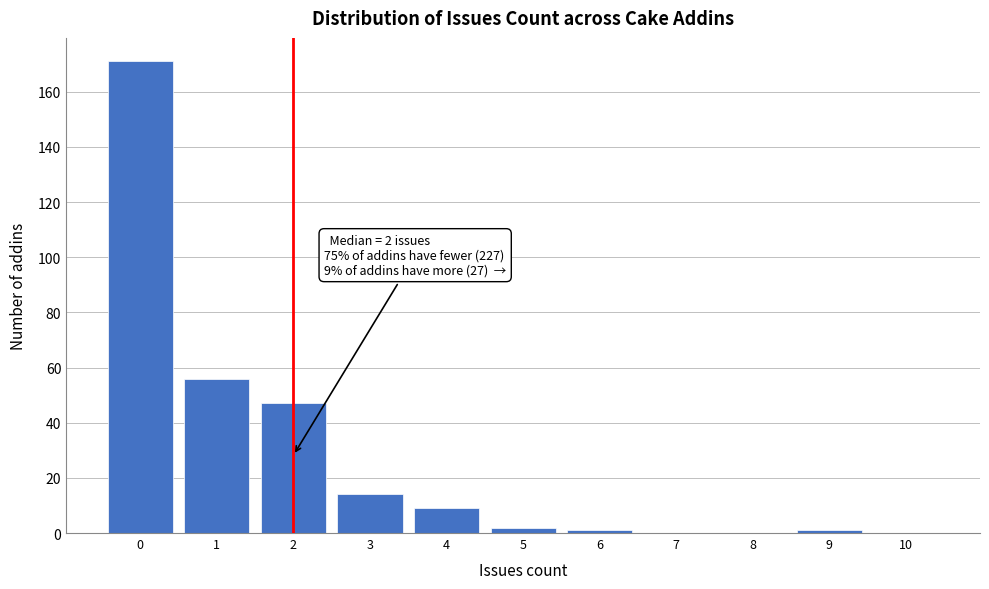

Reading left to right, what are all the values shown in this chart?

0=171	1=56	2=47	3=14	4=9	5=2	6=1	7=0	8=0	9=1	10=0